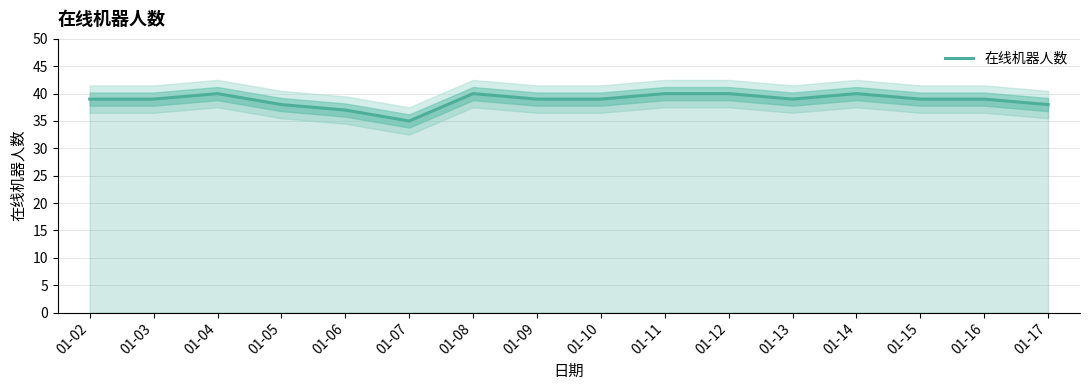

Is it true that the value at 01-10 is 59?

False